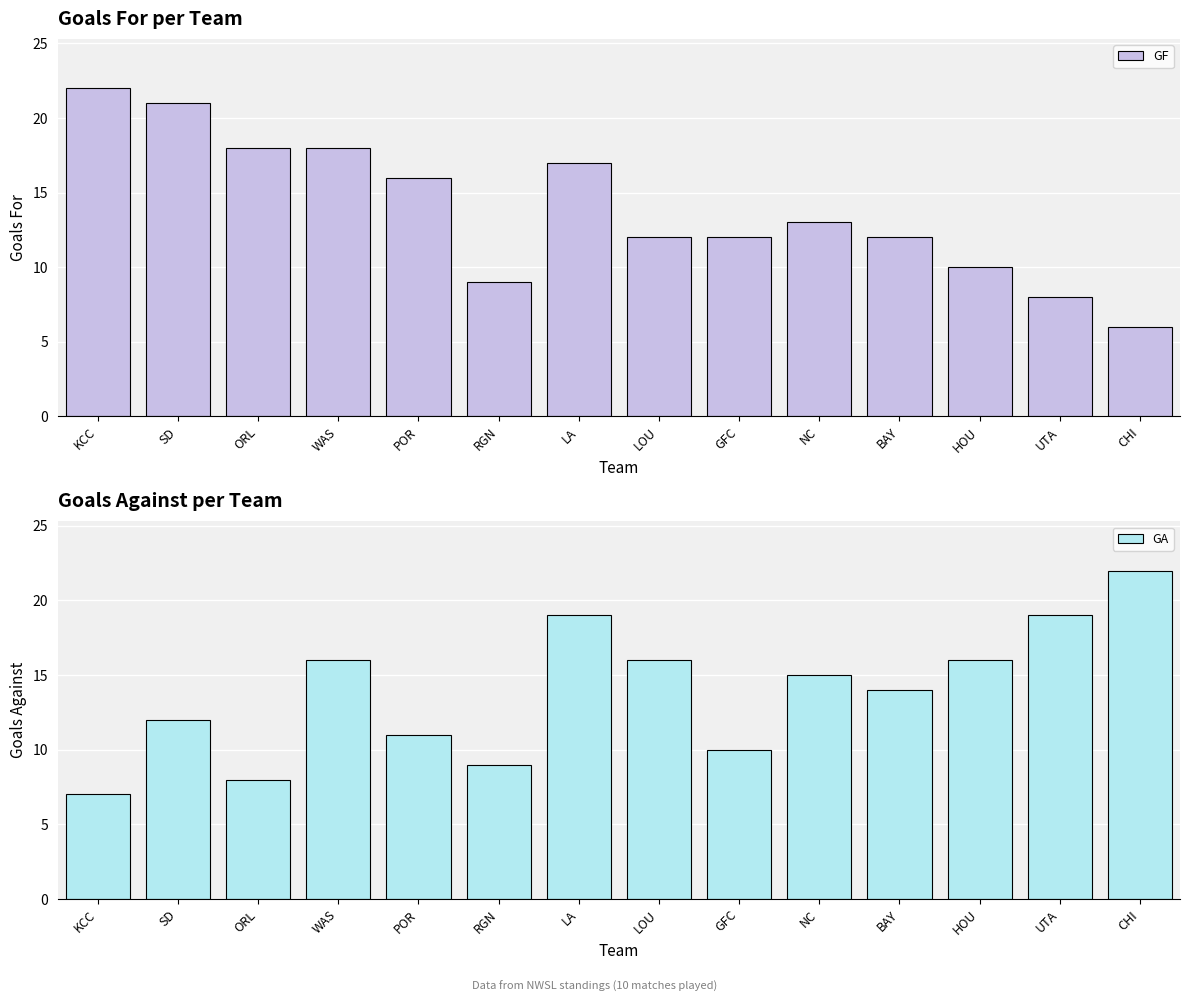

What is the label of the 13th bar from the left?

UTA